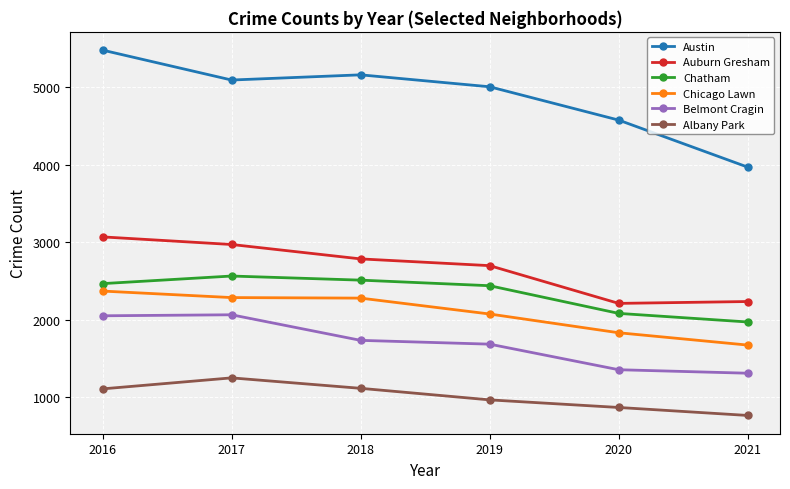

At which category is the sum across all series the highest?

2016